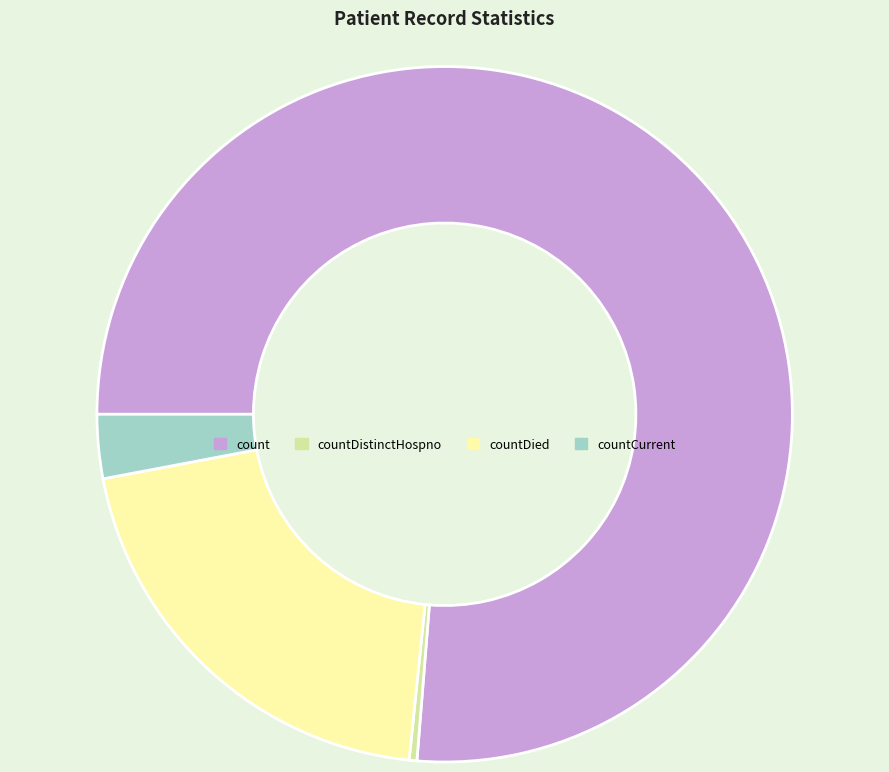

Is count the majority of the pie?

Yes